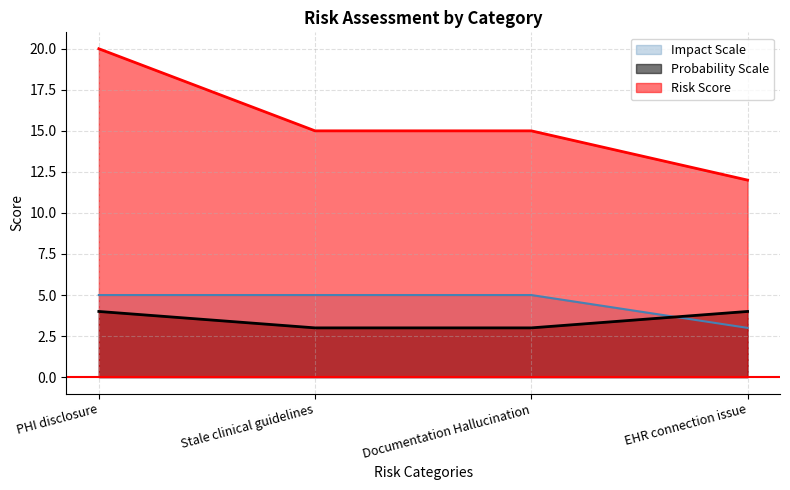

True or false: Risk Score has more than 2 interior local peaks.

False